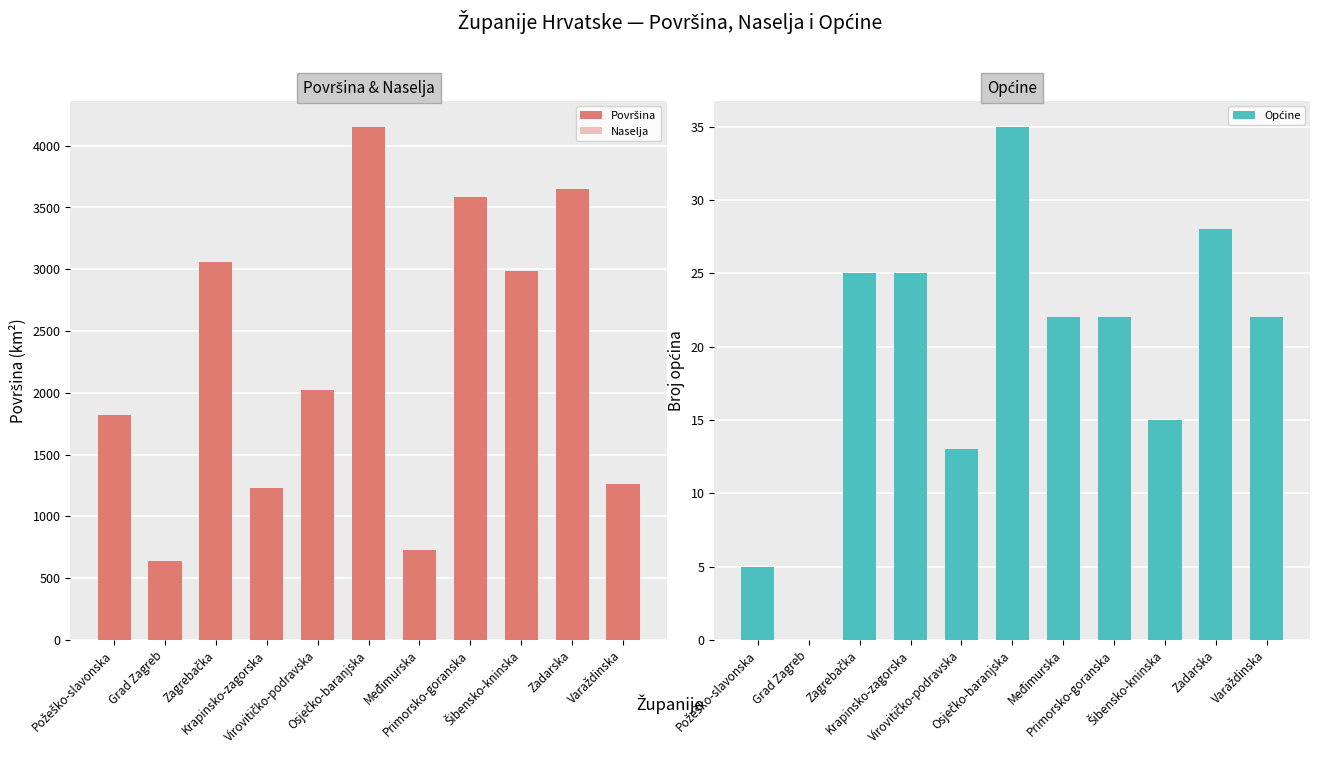

Reading right to left, extract all data points from this chart.

Površina: Varaždinska=1262	Zadarska=3646	Šibensko-kninska=2984	Primorsko-goranska=3588	Međimurska=729	Osječko-baranjska=4155	Virovitičko-podravska=2024	Krapinsko-zagorska=1229	Zagrebačka=3060	Grad Zagreb=641	Požeško-slavonska=1823
Naselja: Varaždinska=302	Zadarska=229	Šibensko-kninska=199	Primorsko-goranska=510	Međimurska=131	Osječko-baranjska=263	Virovitičko-podravska=188	Krapinsko-zagorska=423	Zagrebačka=694	Grad Zagreb=70	Požeško-slavonska=277
Općine: Varaždinska=22	Zadarska=28	Šibensko-kninska=15	Primorsko-goranska=22	Međimurska=22	Osječko-baranjska=35	Virovitičko-podravska=13	Krapinsko-zagorska=25	Zagrebačka=25	Grad Zagreb=0	Požeško-slavonska=5